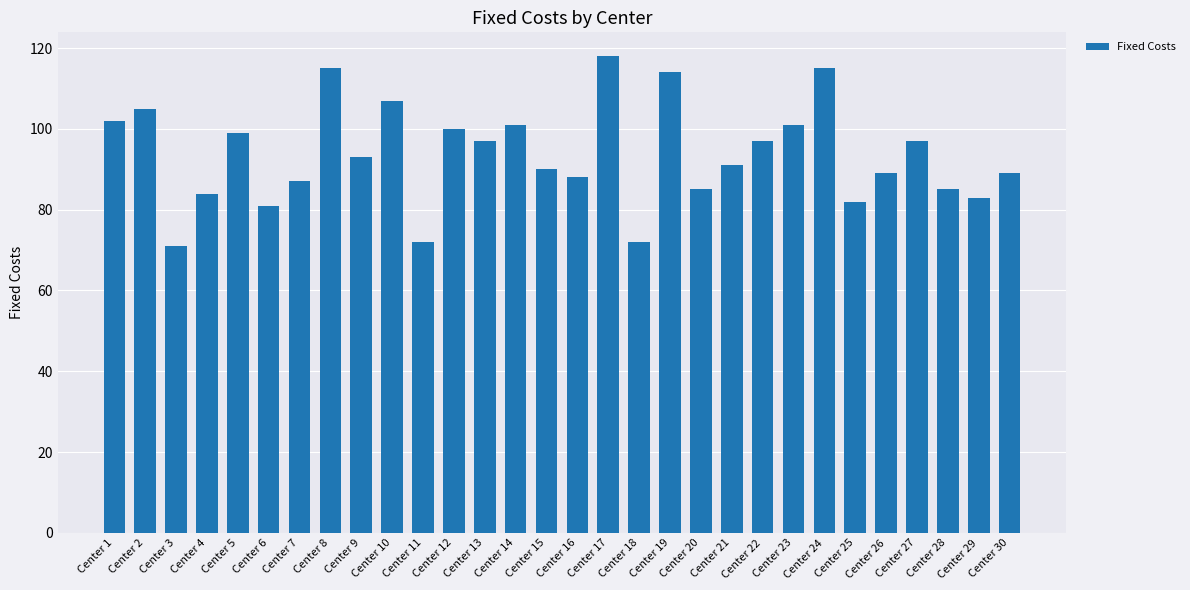

Approximately how many times larger is the value at Center 6 compared to Center 29?

1.0